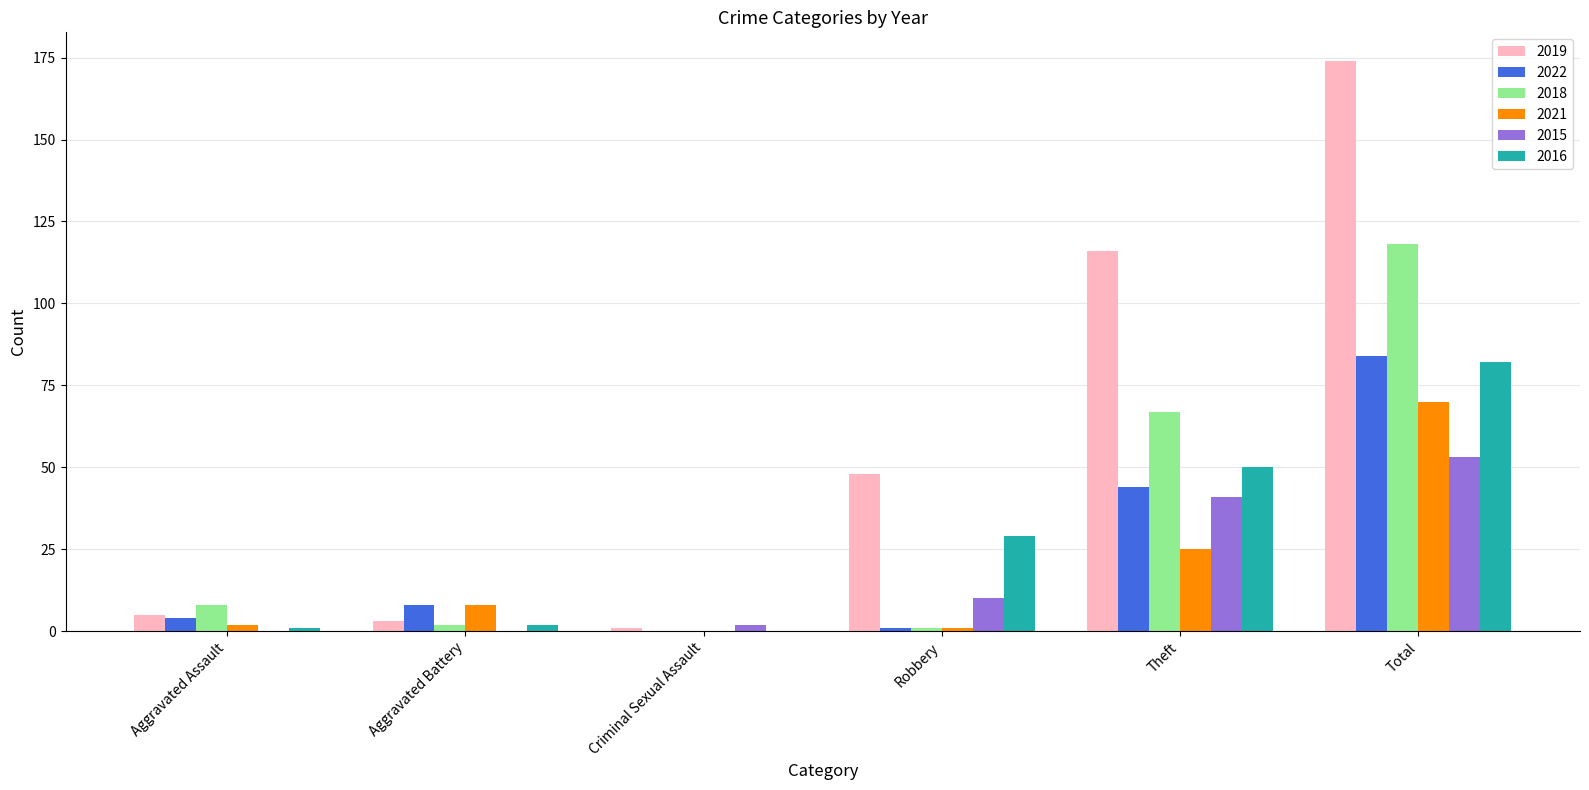

At which category is the sum across all series the highest?

Total